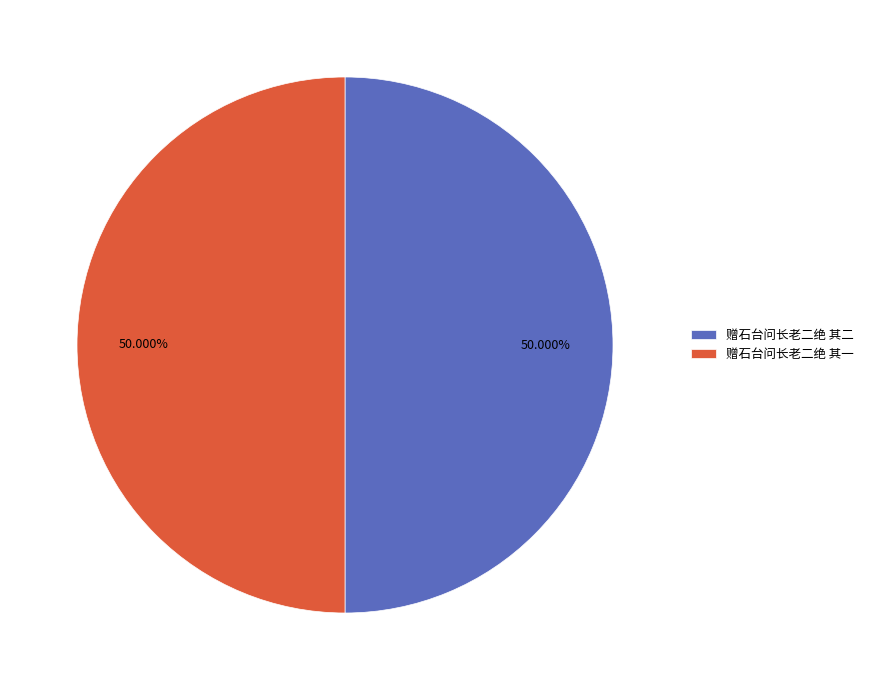

What percentage is the 赠石台问长老二绝 其二 slice, to the nearest percent?

50%